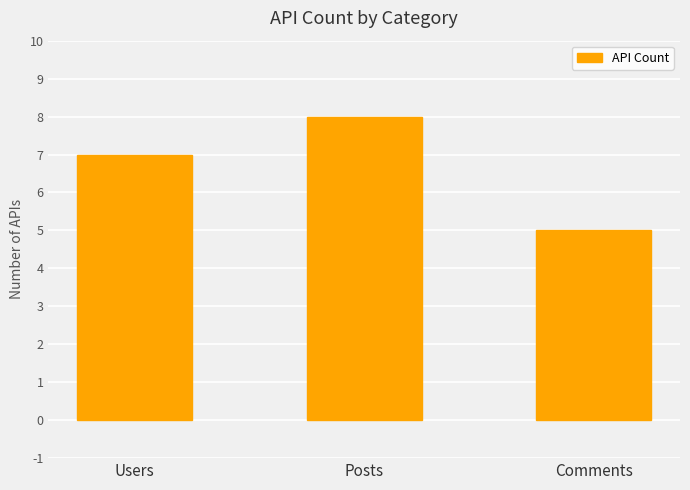

What is the difference between the values at Comments and Posts?

3